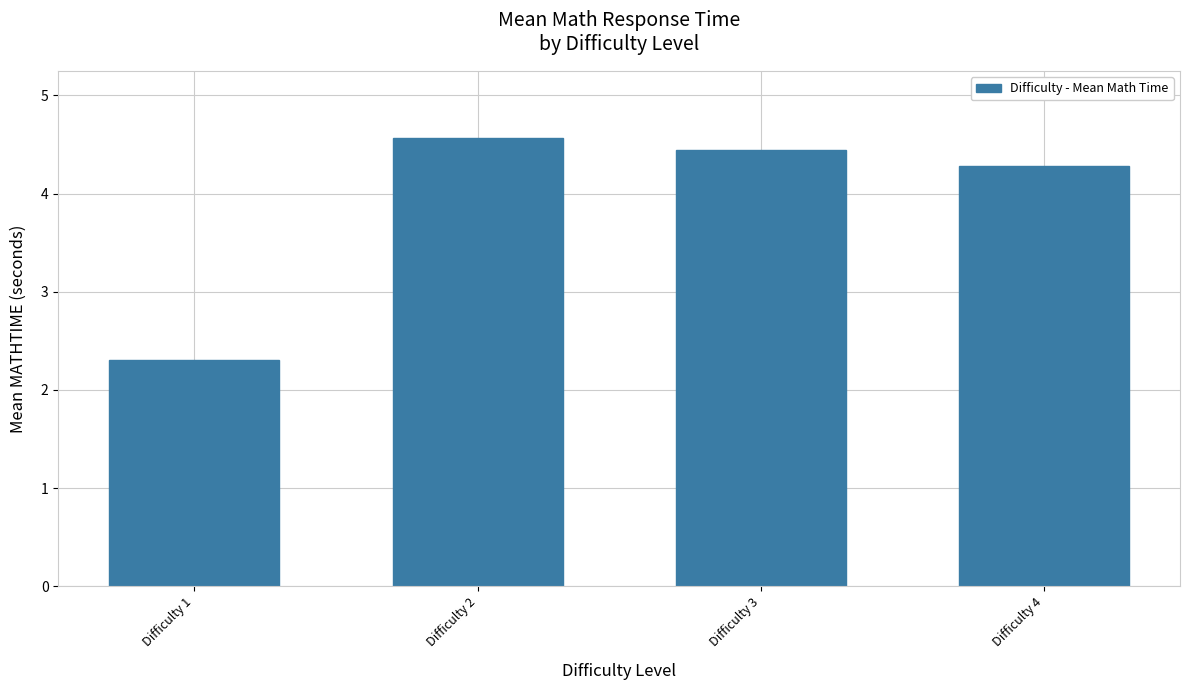

What is the sum of all values?

15.6